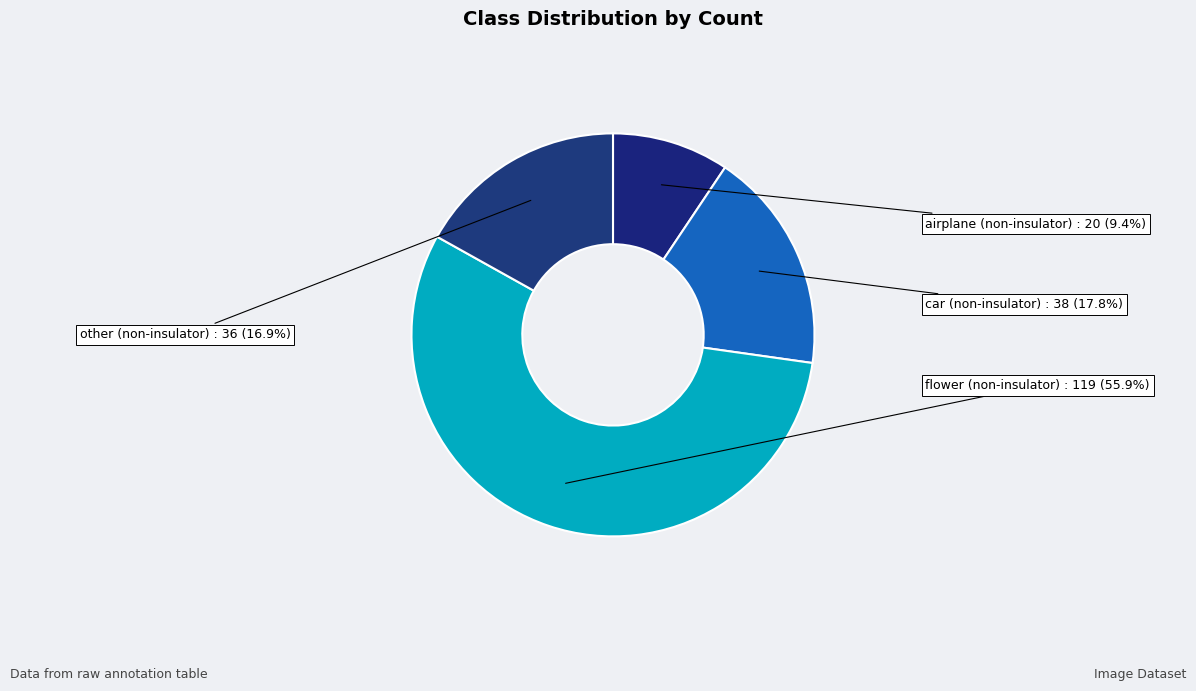

To the nearest percent, what is the combined percentage of flower (non-insulator) and other (non-insulator)?

73%